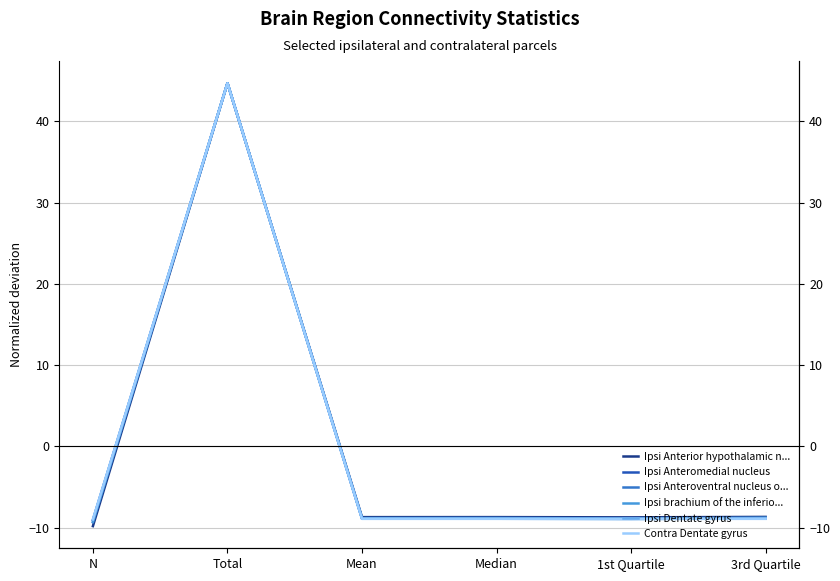

Read the Ipsi Anteroventral nucleus o... value at 1st Quartile.

-8.9